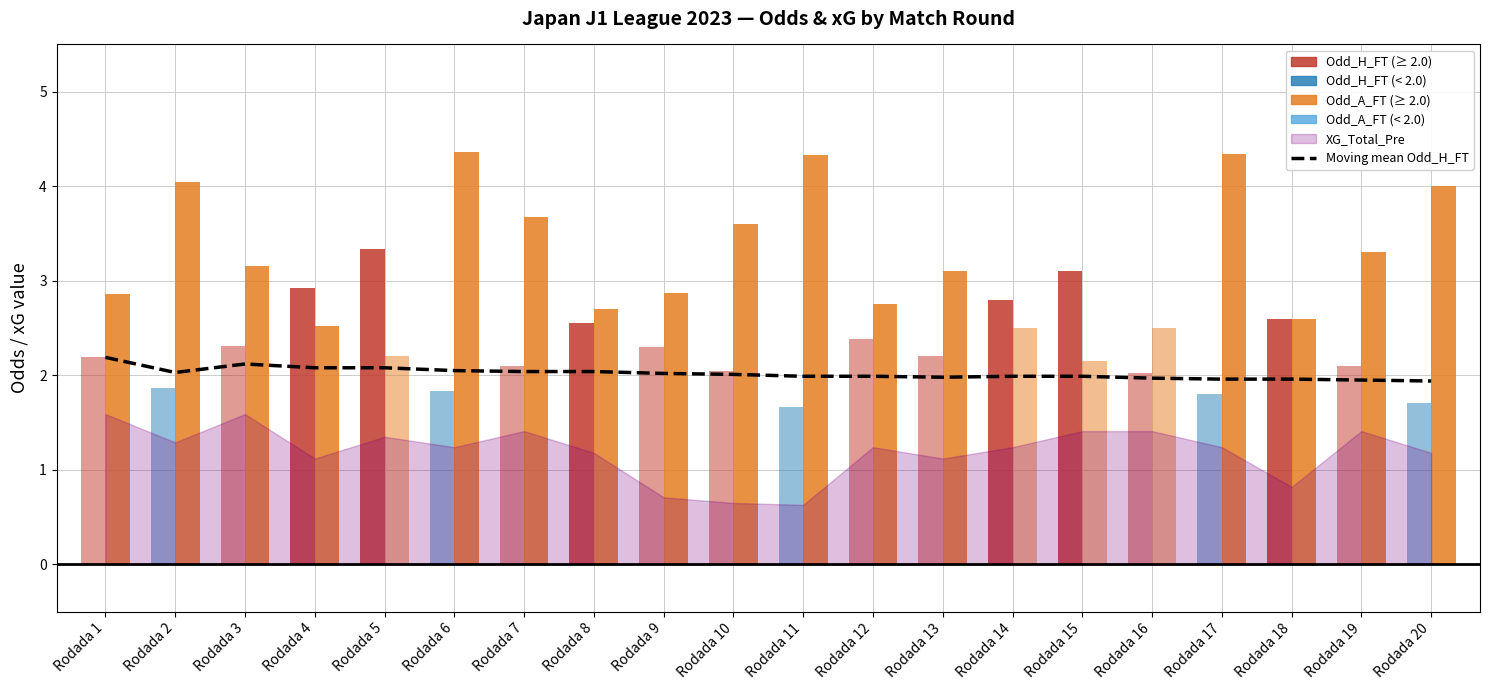

The chart shows a value of 3.2 at Rodada 10. True or false?

False